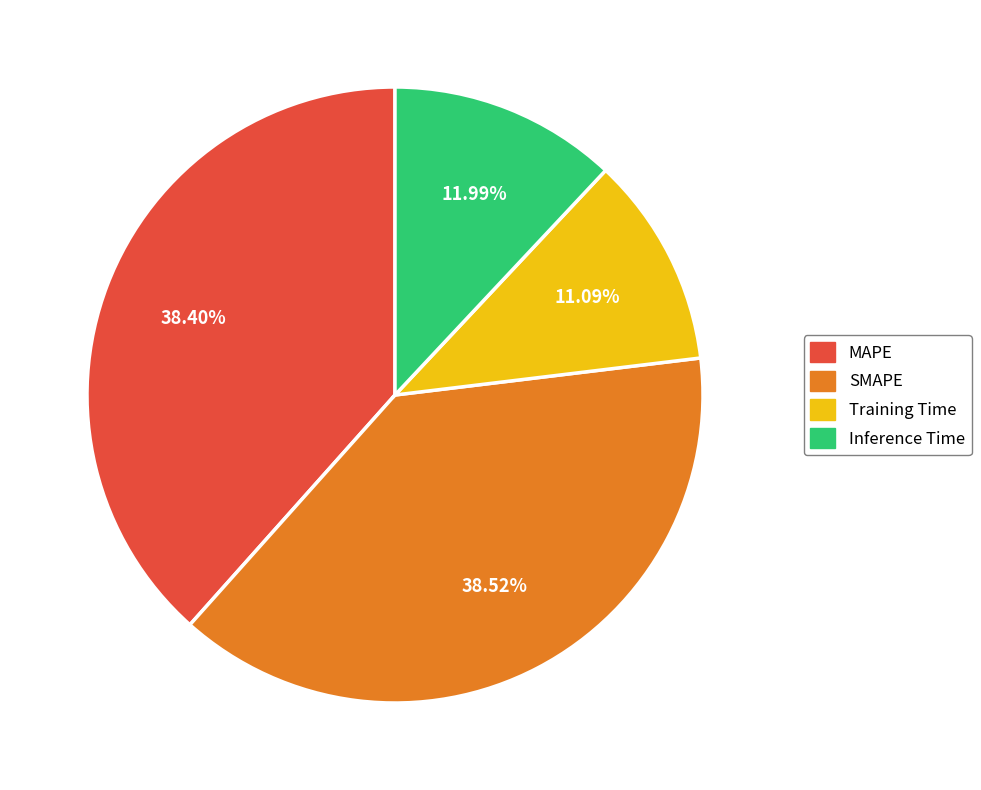

To the nearest percent, what portion does Inference Time represent?

12%